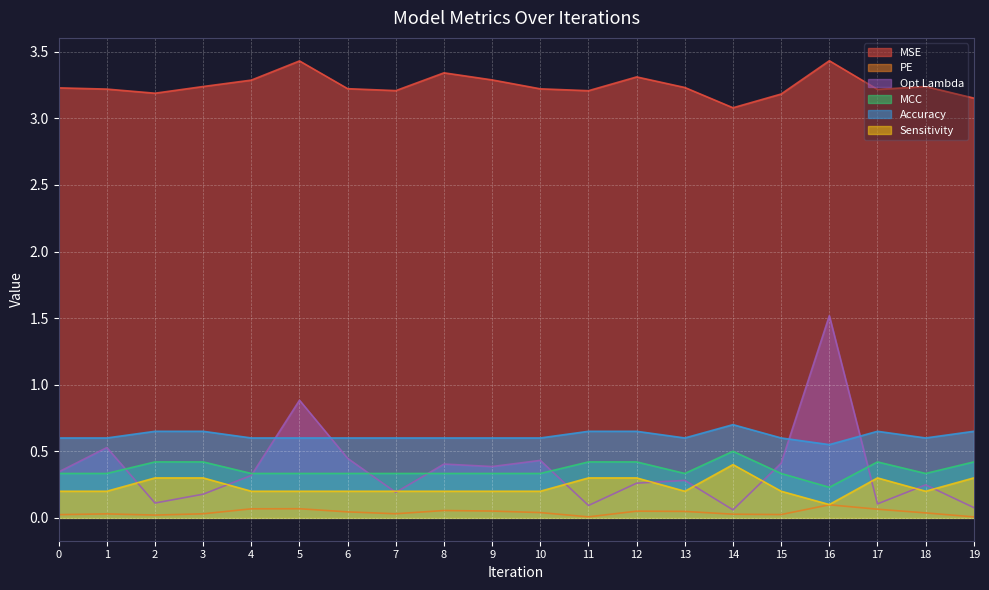

Where is Sensitivity nearest to the value 0?

16